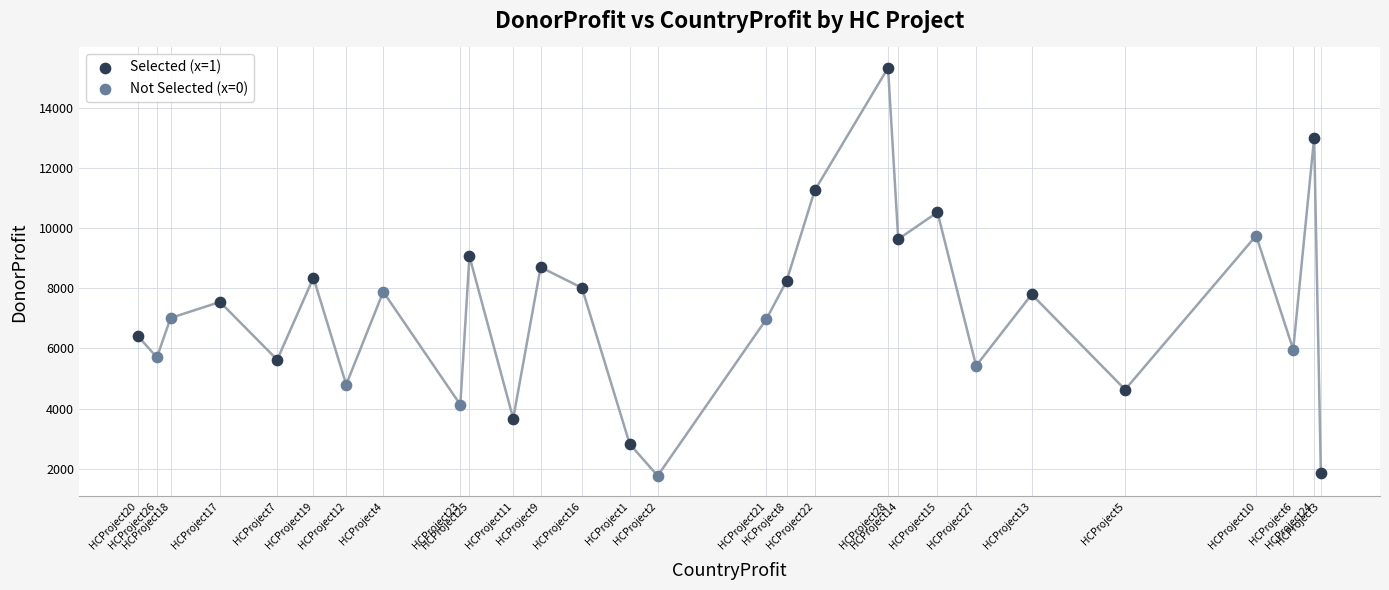

Which series contains the highest Y value?

Selected (x=1)